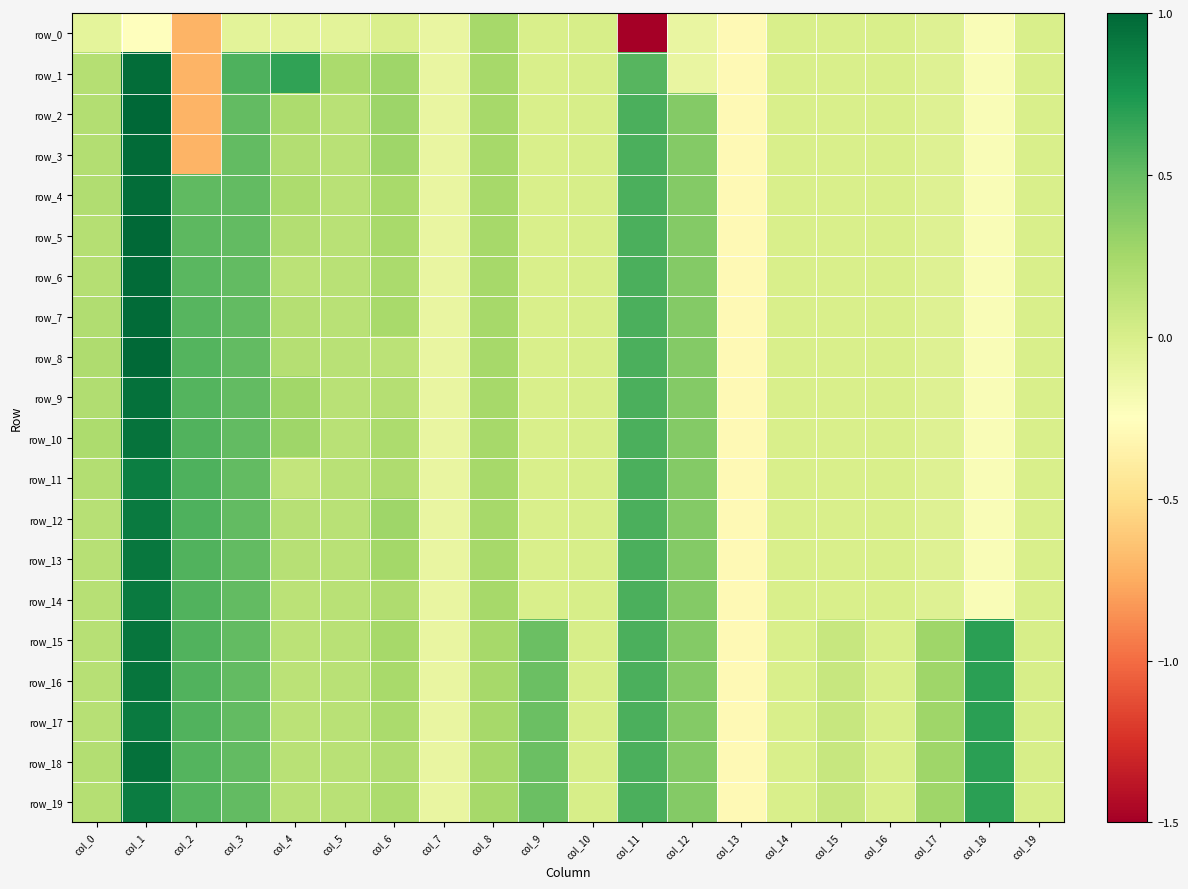

The row_4 series shows 0.0 at col_10. True or false?

True